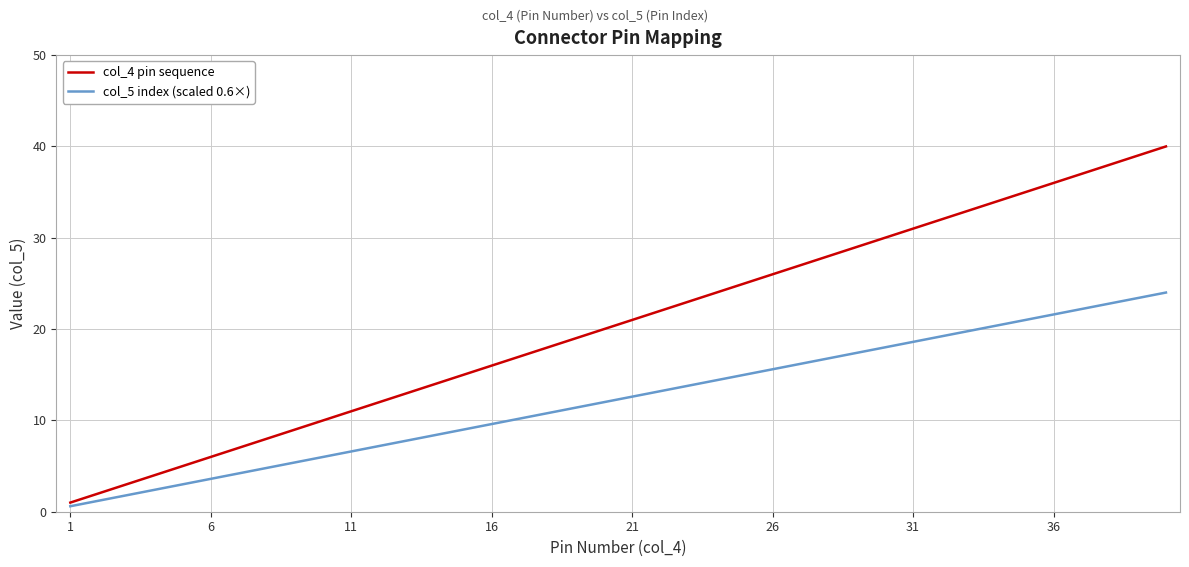

List the series in order of their peak value, highest first.

col_4 pin sequence, col_5 index (scaled 0.6×)